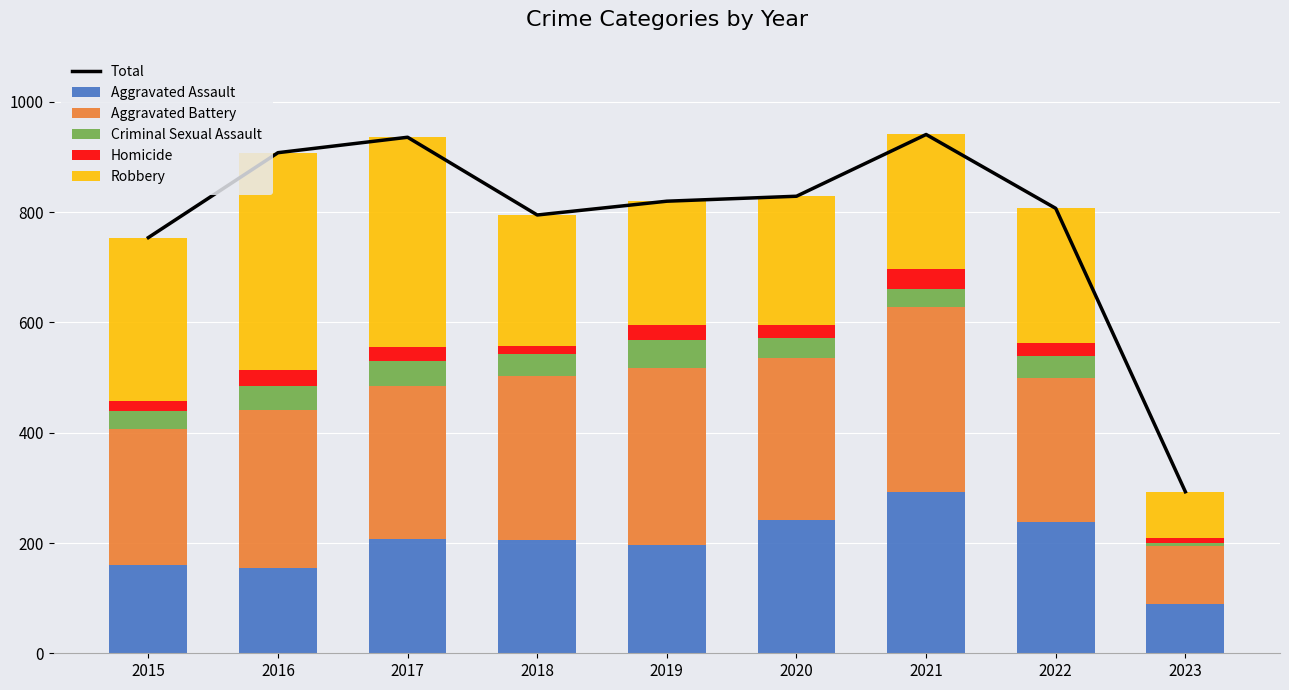

At which label is Aggravated Battery closest to 220?

2015